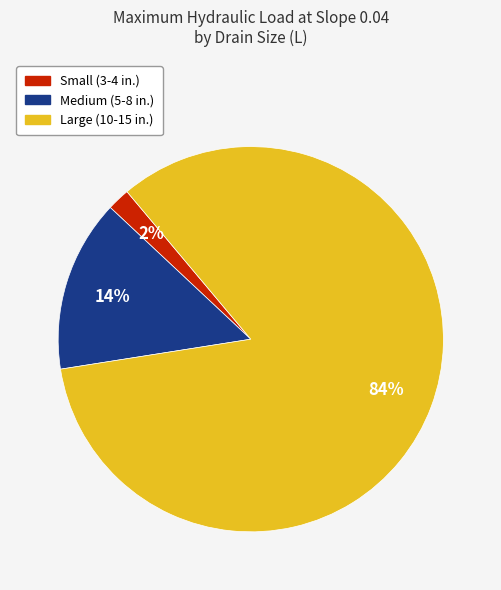

Rank the categories by value from highest to lowest.

Large (10-15 in.), Medium (5-8 in.), Small (3-4 in.)